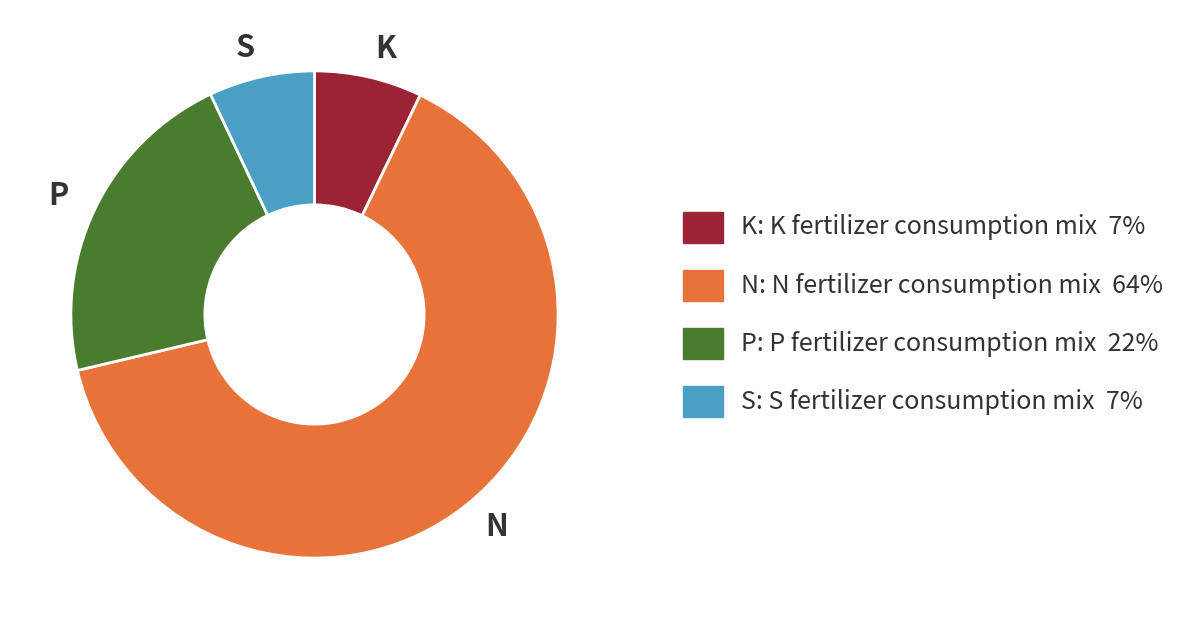

Does any single category account for the majority?

Yes